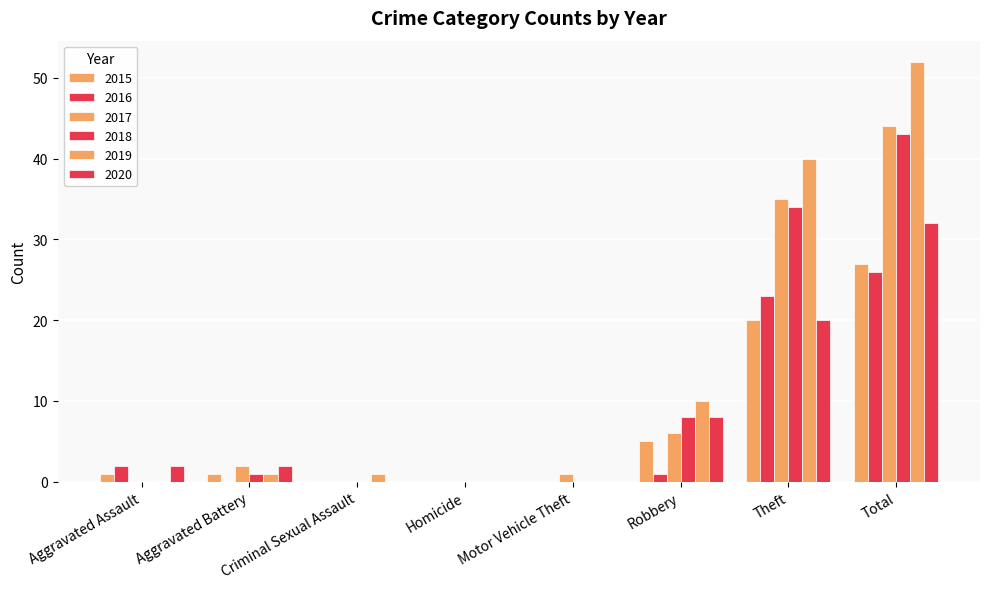

Is it true that 2016 equals 26 at Total?

True